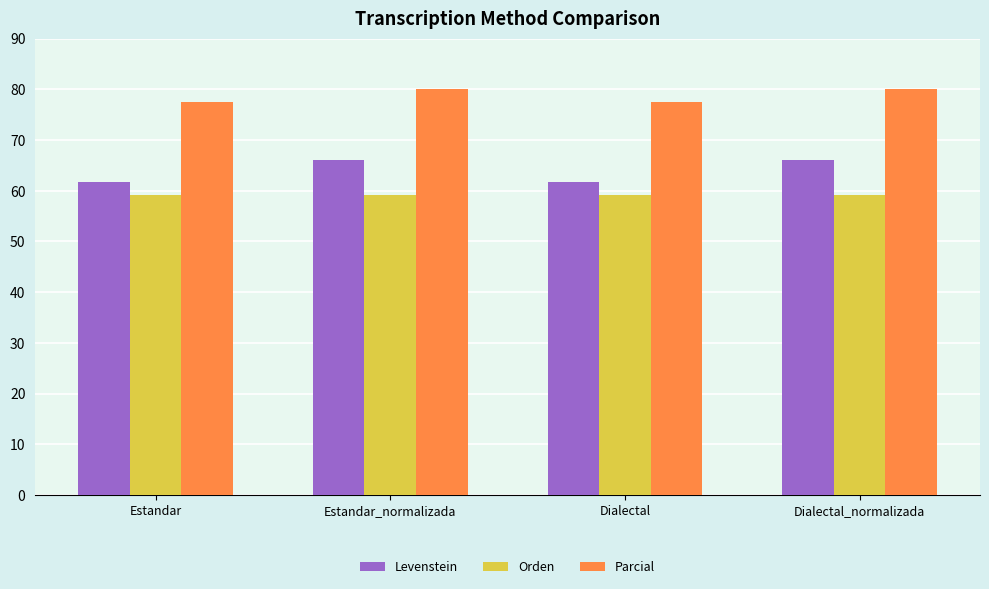

What is the highest value of the Parcial series?

80.0